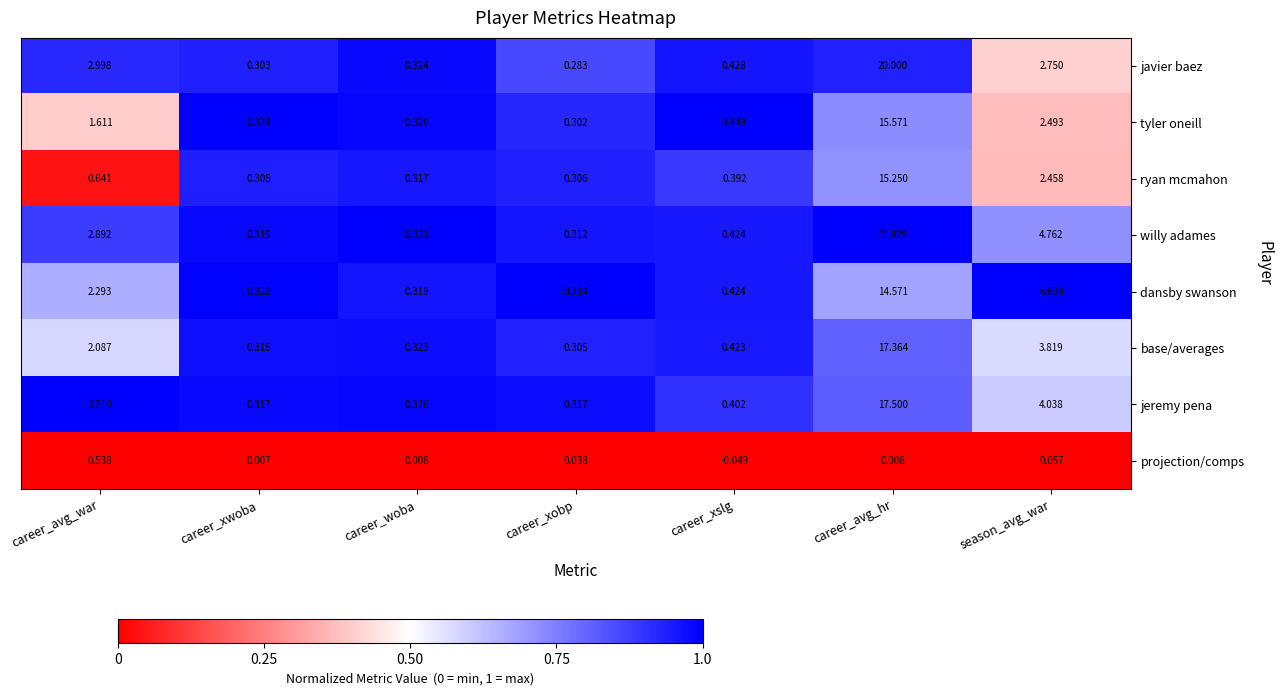

At which category is the sum across all series the highest?

career_avg_hr